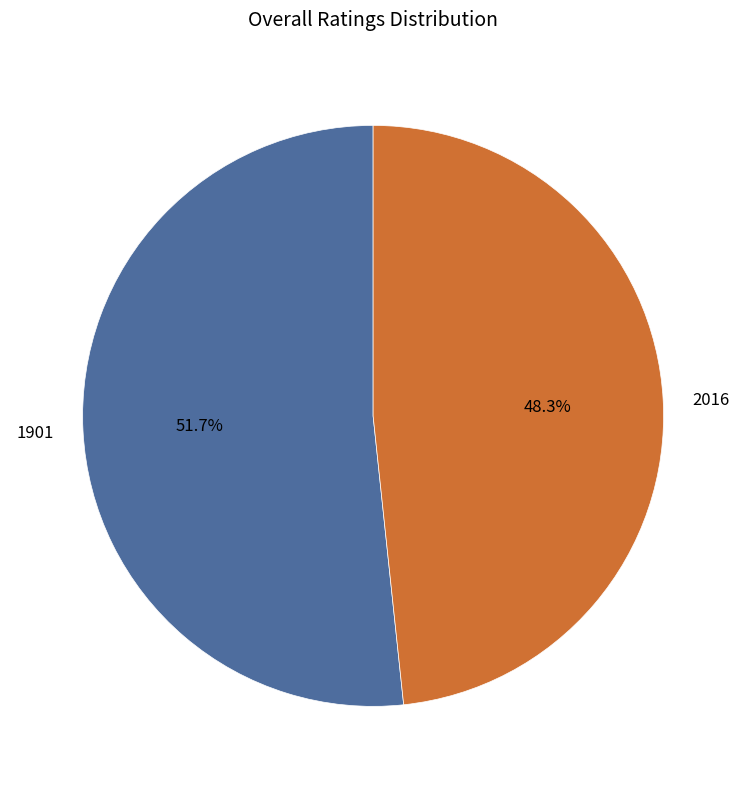

The 1901 slice represents 66% of the pie. True or false?

False